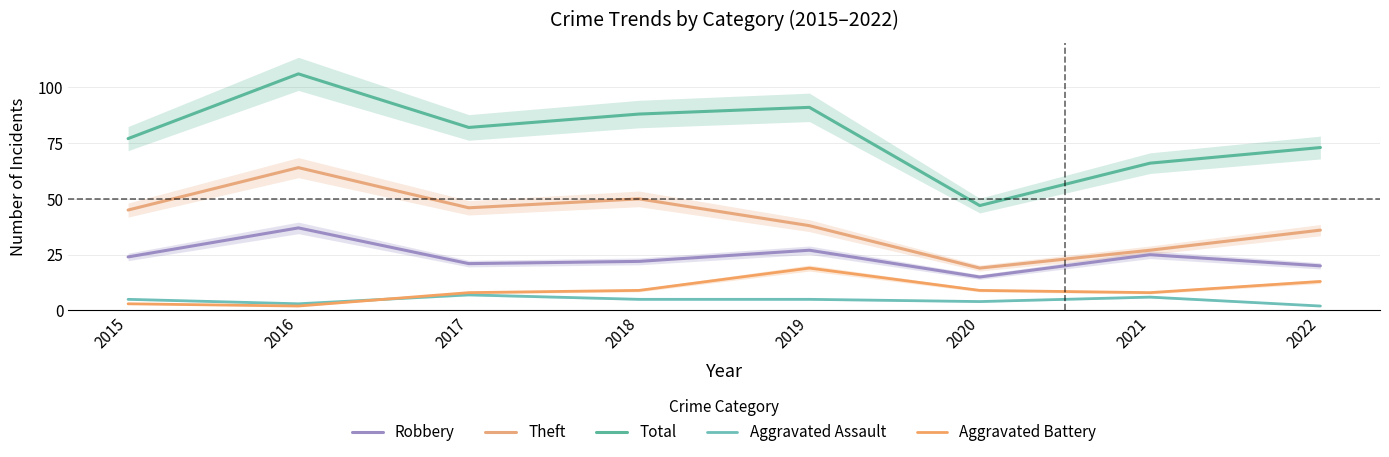

What is the difference between the second highest and minimum values in the Total series?

44